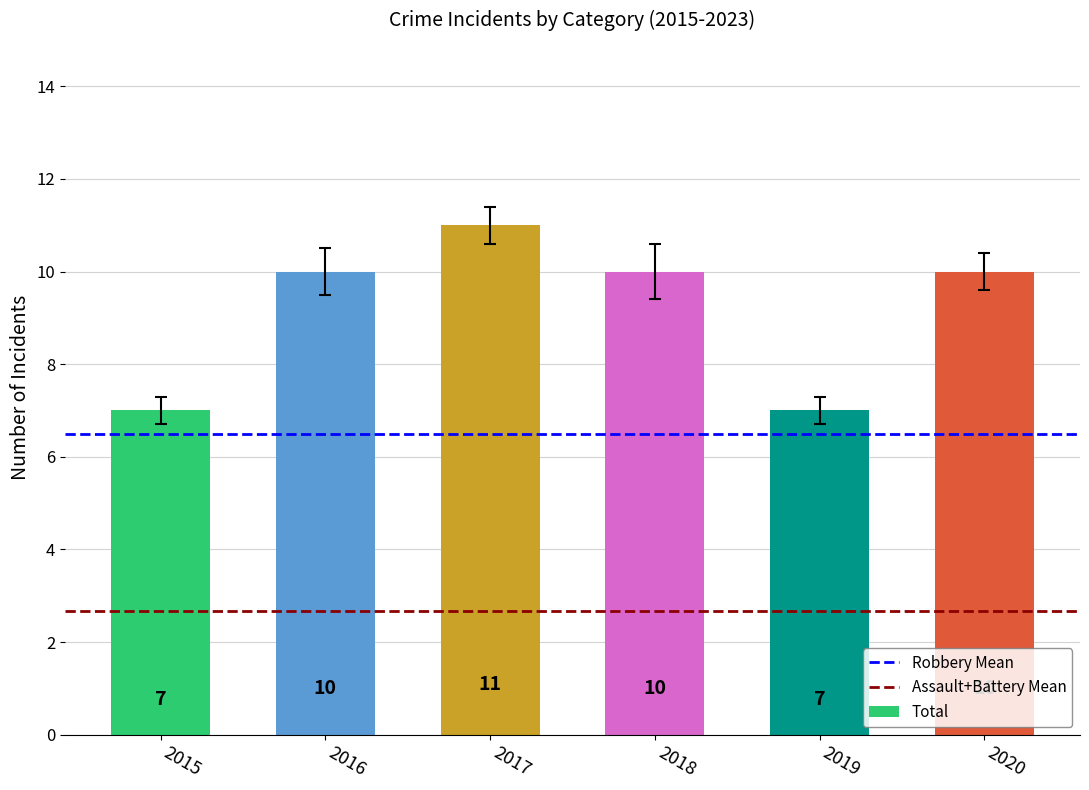

Reading left to right, extract all data points from this chart.

7	10	11	10	7	10